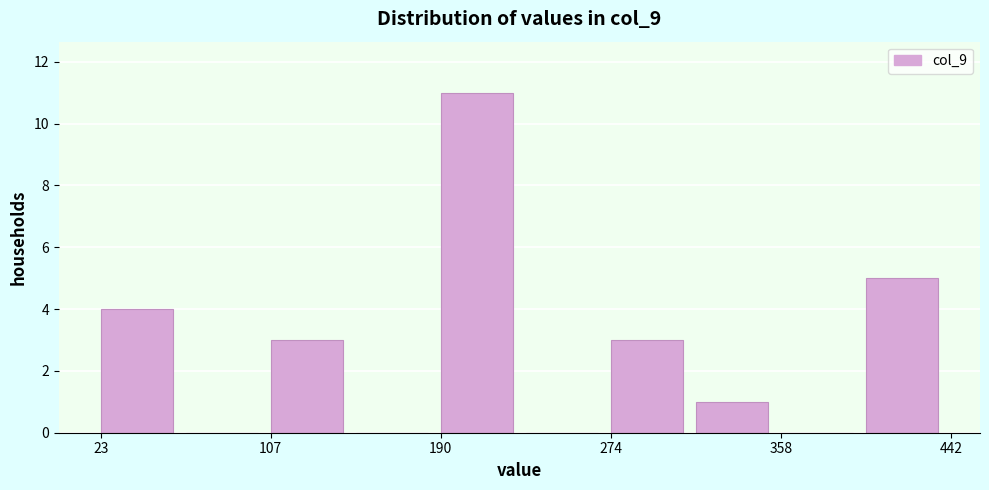

Reading left to right, list every bar in this chart as the range it spans on the x-axis followed by its height. Neither the bar edges nor the heights are printed on the chart, so give them approximately, as read against the axes.

20 to 70: 4
70 to 110: 0
110 to 150: 3
150 to 190: 0
190 to 230: 11
230 to 270: 0
270 to 320: 3
320 to 360: 1
360 to 400: 0
400 to 440: 5